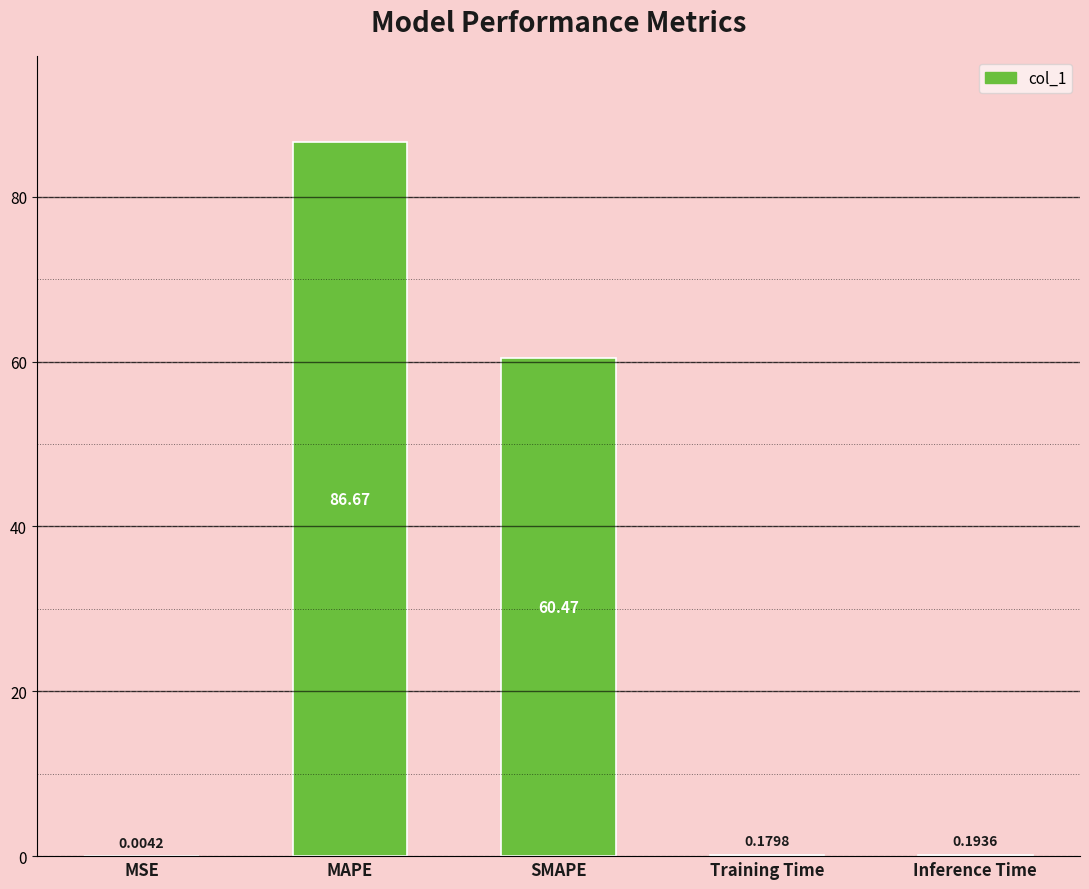

What is the sum of the values at Inference Time and SMAPE?

60.7